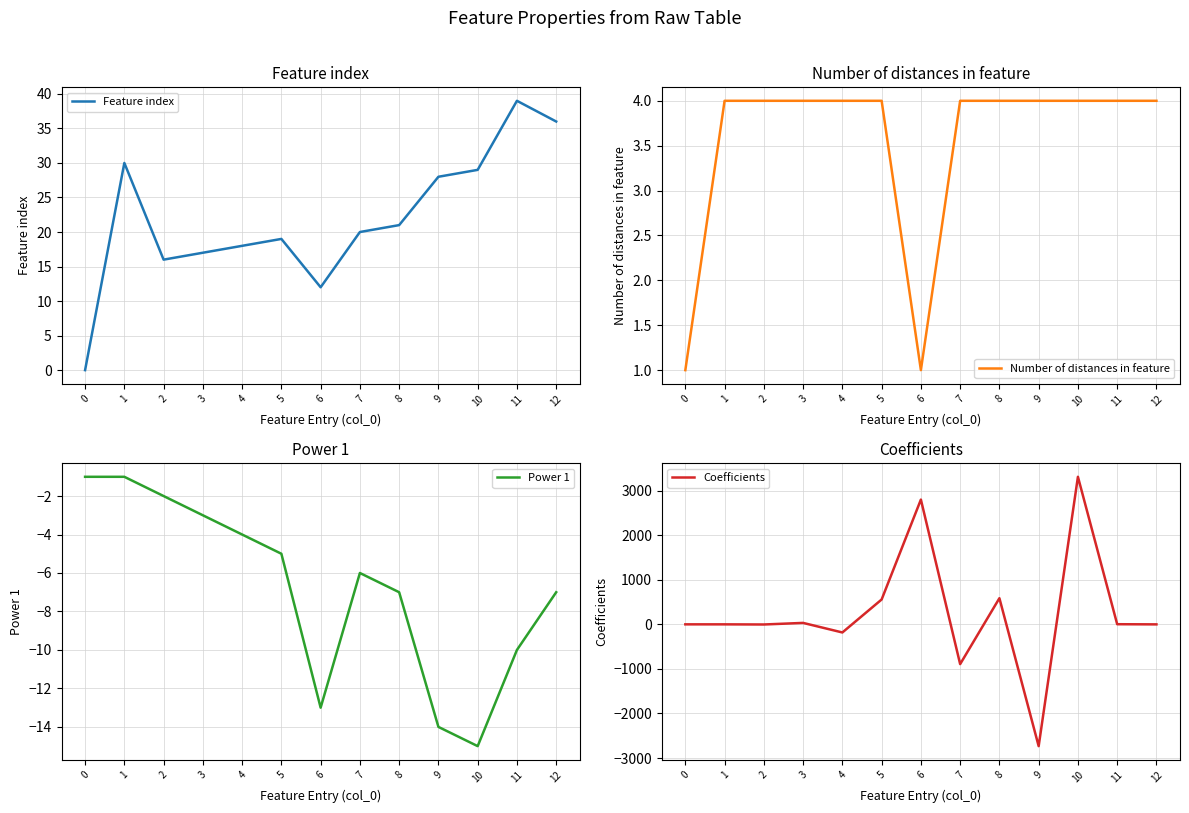

How many lines are shown in the chart?

4